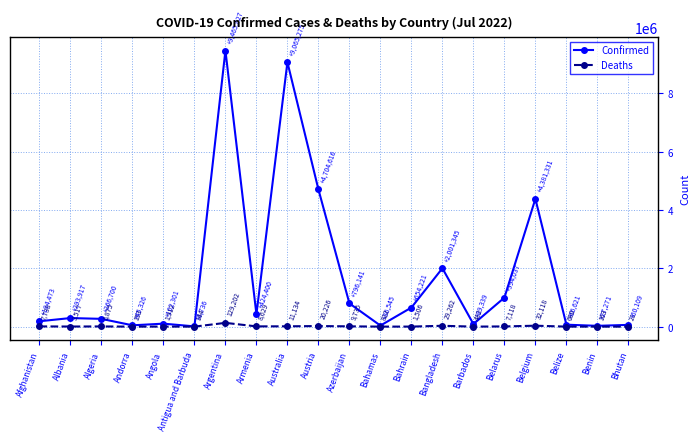

The Confirmed series shows 1295210 at Azerbaijan. True or false?

False